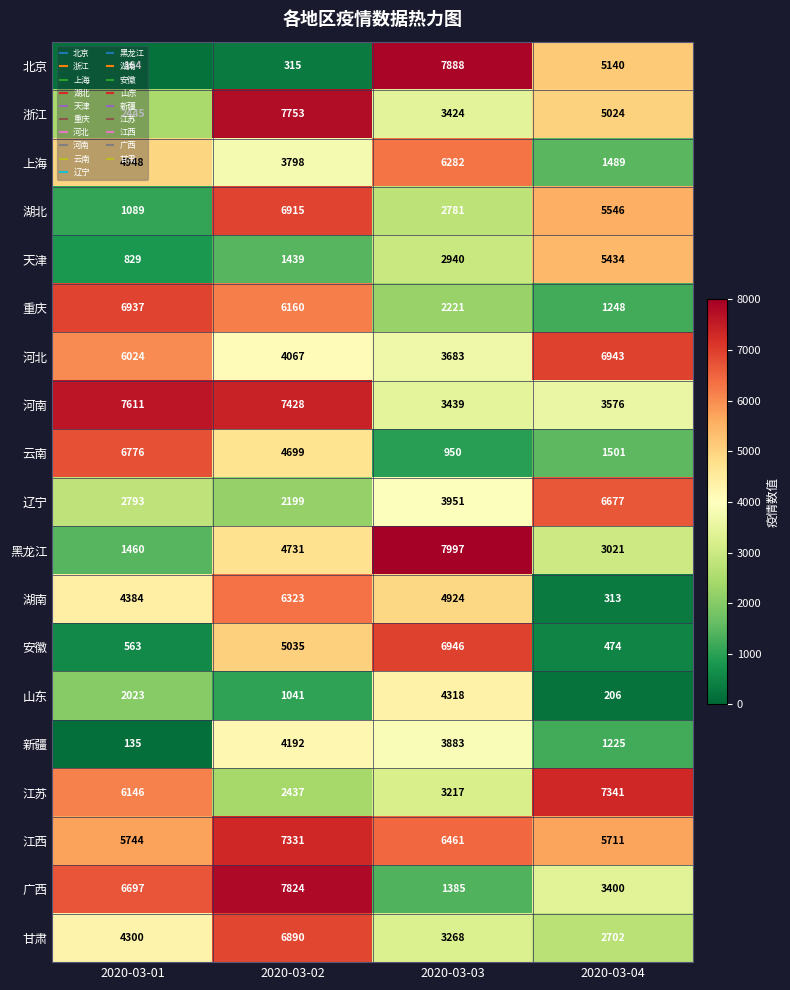

Rank the series by their maximum value, from lowest to highest.

新疆, 山东, 天津, 上海, 湖南, 辽宁, 云南, 甘肃, 湖北, 重庆, 河北, 安徽, 江西, 江苏, 河南, 浙江, 广西, 北京, 黑龙江